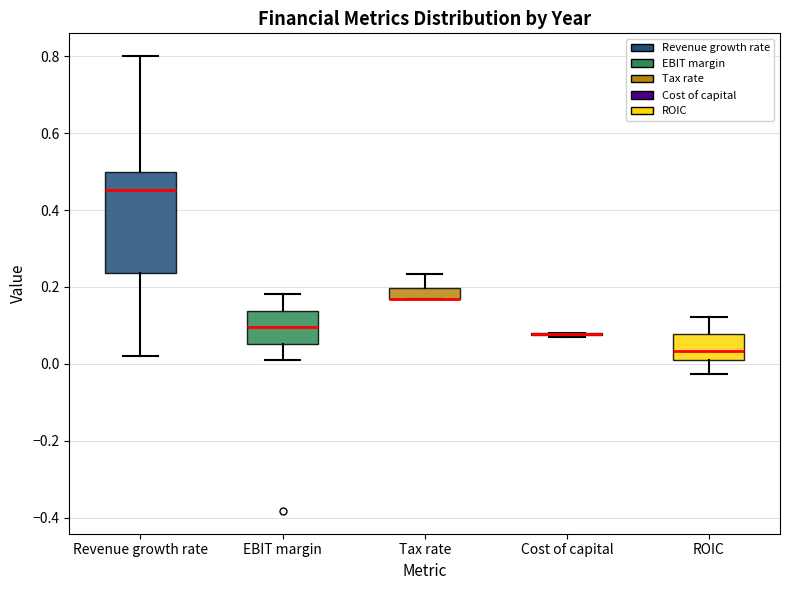

Which box is the tallest, from its lower edge to its upper edge?

Revenue growth rate